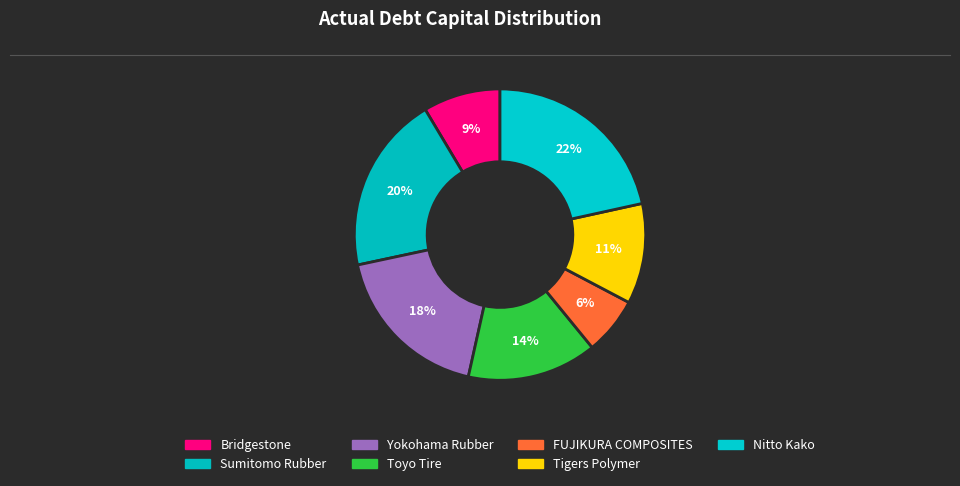

To the nearest percent, what portion does Yokohama Rubber represent?

18%